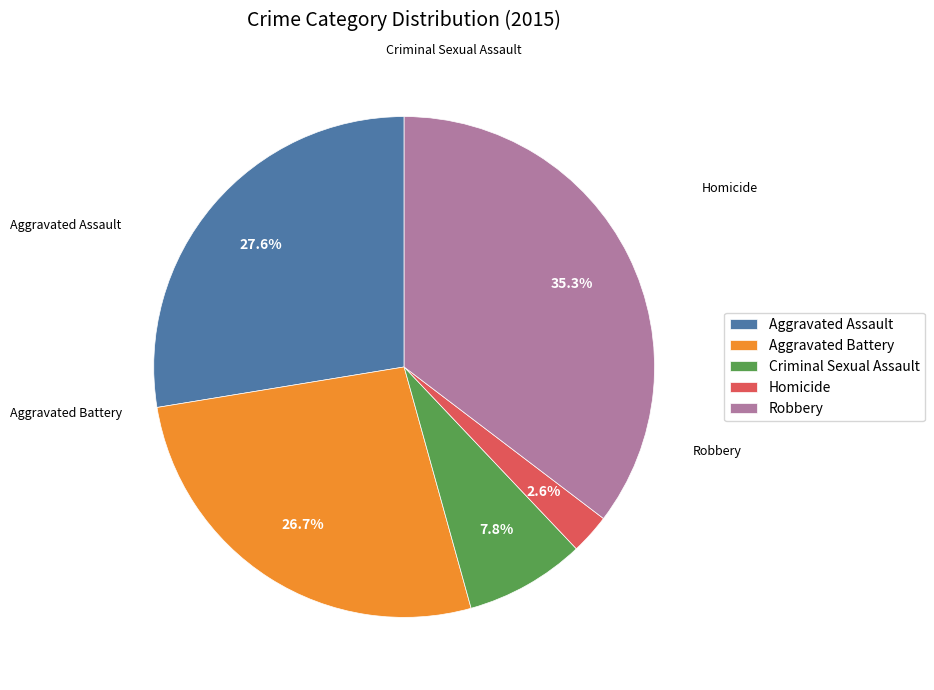

To the nearest percent, what is the difference between the largest and smallest slice percentages?

33%